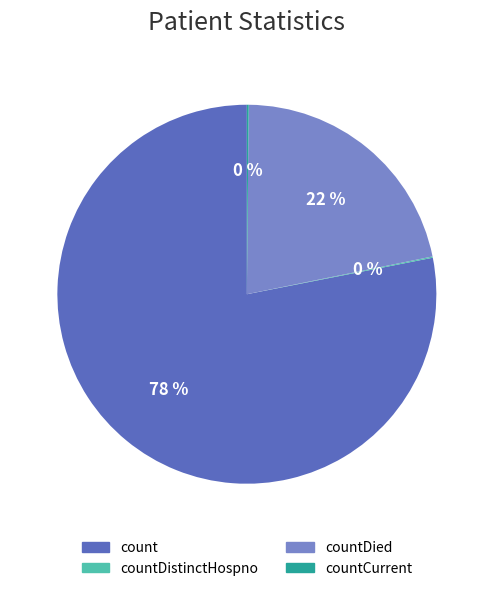

Which slice is the largest?

count